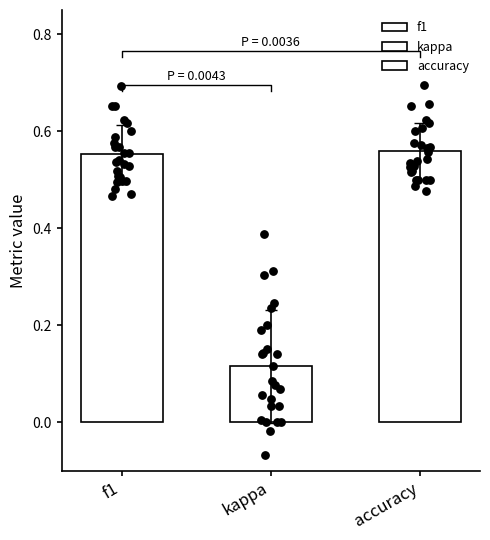

Which series has the widest spread of Y values?

kappa